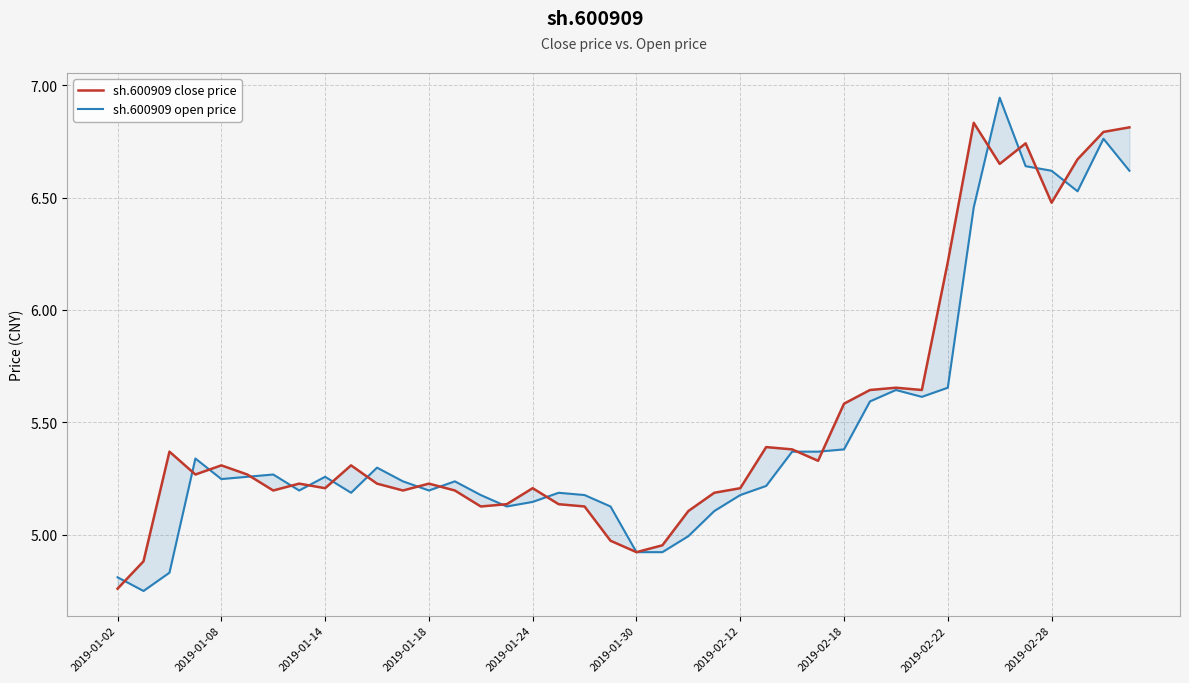

Which series has the widest spread of values?

sh.600909 open price